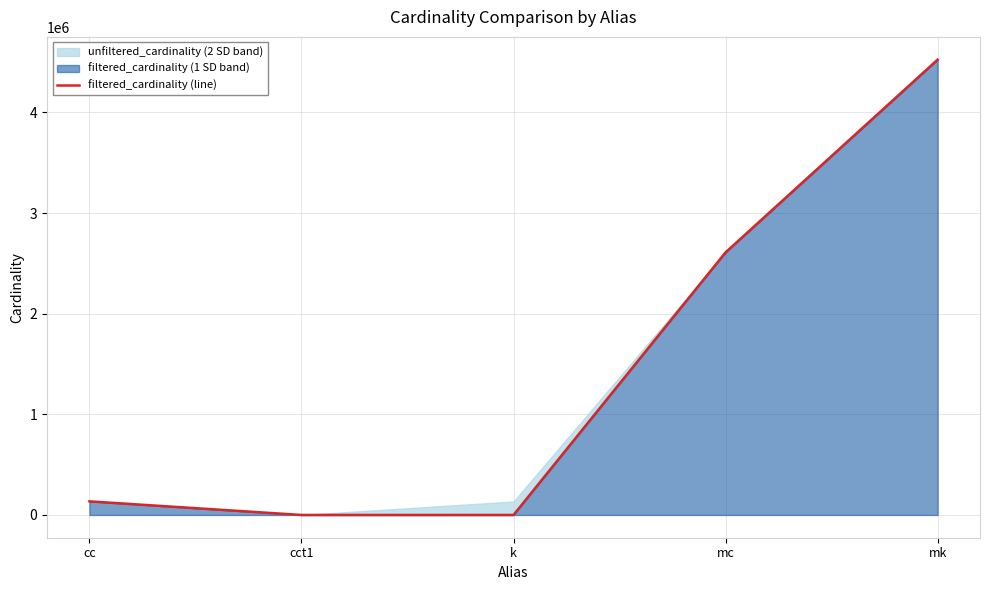

True or false: the data shows 0 at cct1.

False